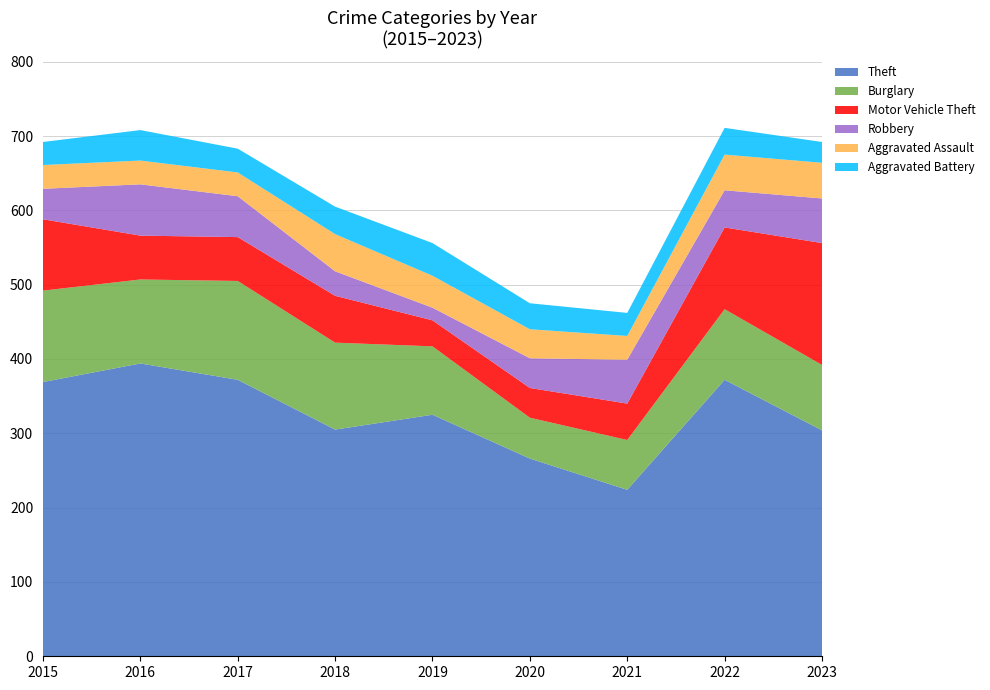

Reading left to right, extract all data points from this chart.

Theft: 369	394	372	305	325	266	224	372	304
Burglary: 123	113	133	117	92	55	67	95	88
Motor Vehicle Theft: 96	59	59	63	35	40	49	110	164
Robbery: 41	69	55	33	17	40	59	50	60
Aggravated Assault: 32	32	32	50	43	39	32	48	48
Aggravated Battery: 31	41	32	37	44	35	31	36	28